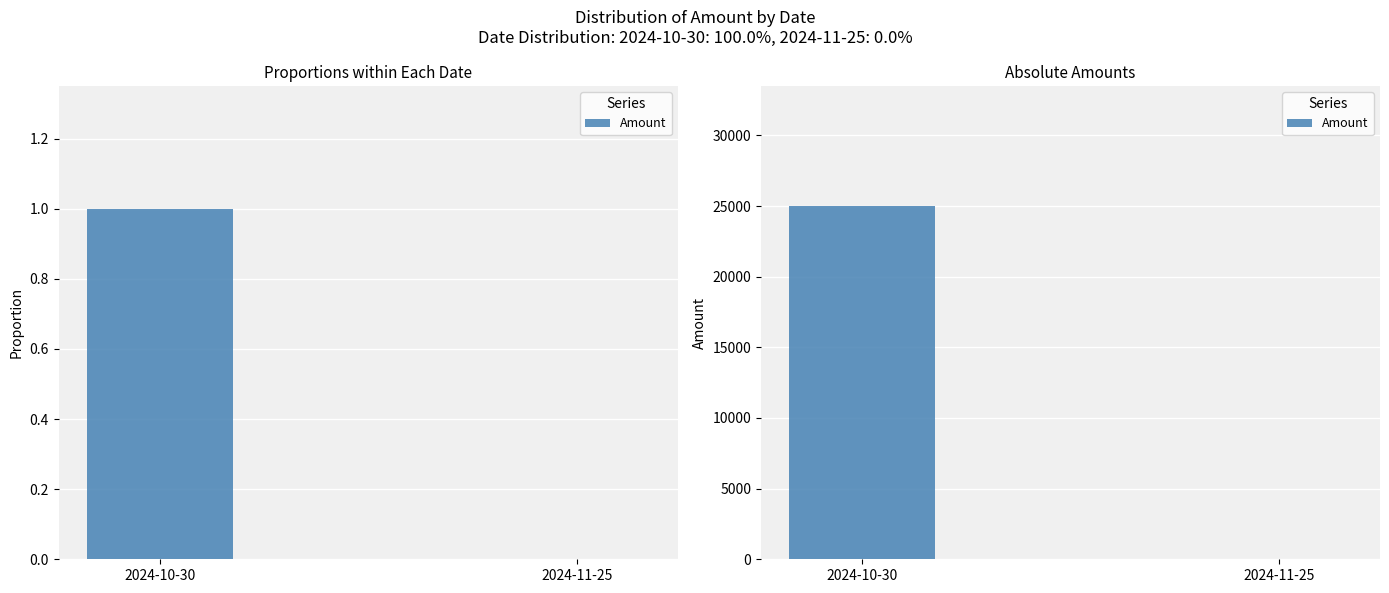

The value at 2024-11-25 is 0. True or false?

True